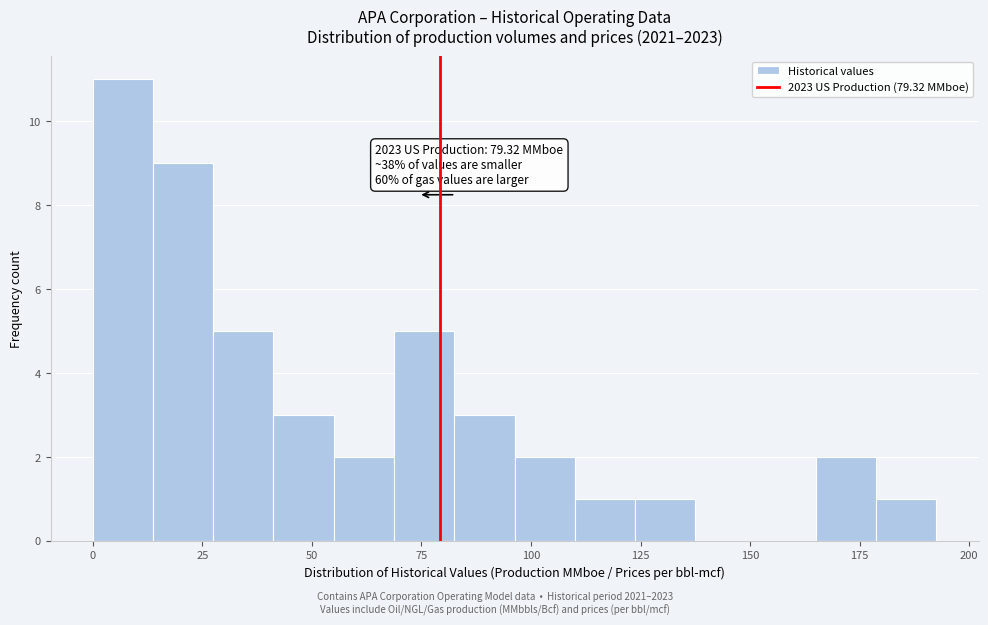

Read against the x-axis, roughly where is the centre of the tallest bar?

5